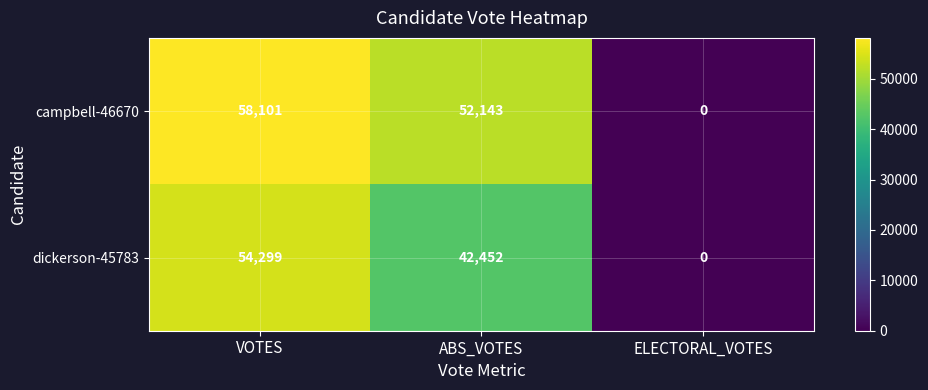

Is it true that dickerson-45783 equals 27280 at ABS_VOTES?

False